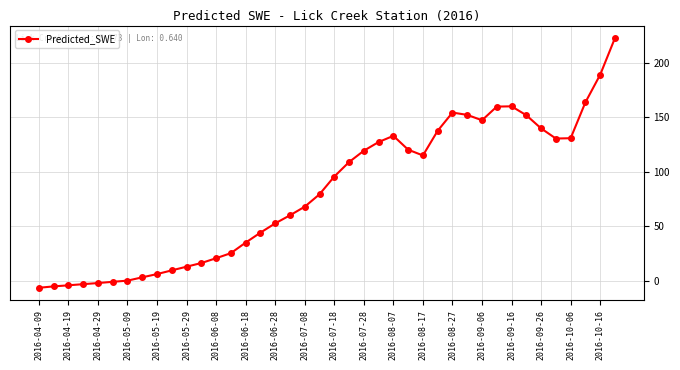

What is the value of the 19th point from the left?

67.9